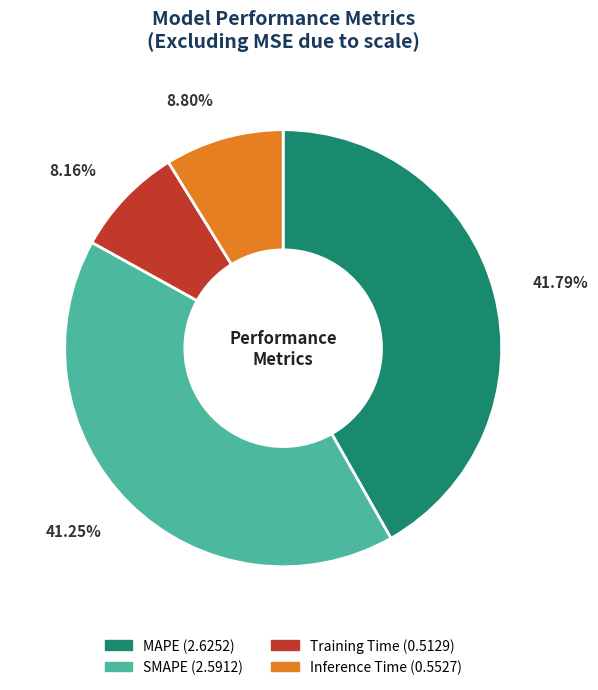

The MAPE slice represents 52% of the pie. True or false?

False